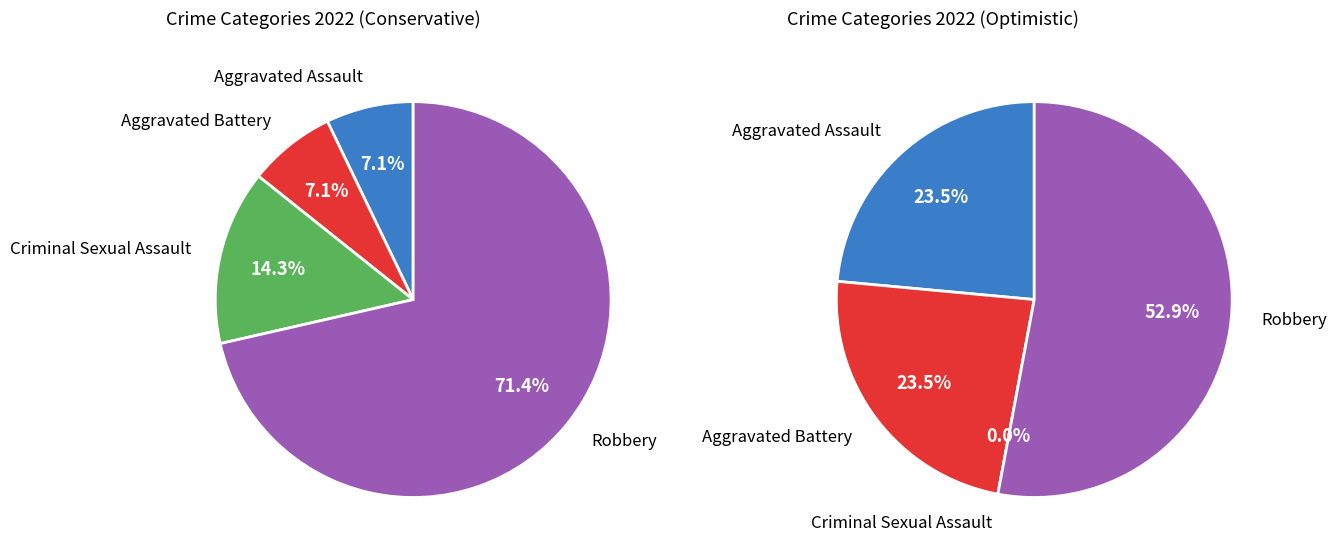

To the nearest percent, what is the combined percentage of Criminal Sexual Assault and Robbery?

53%